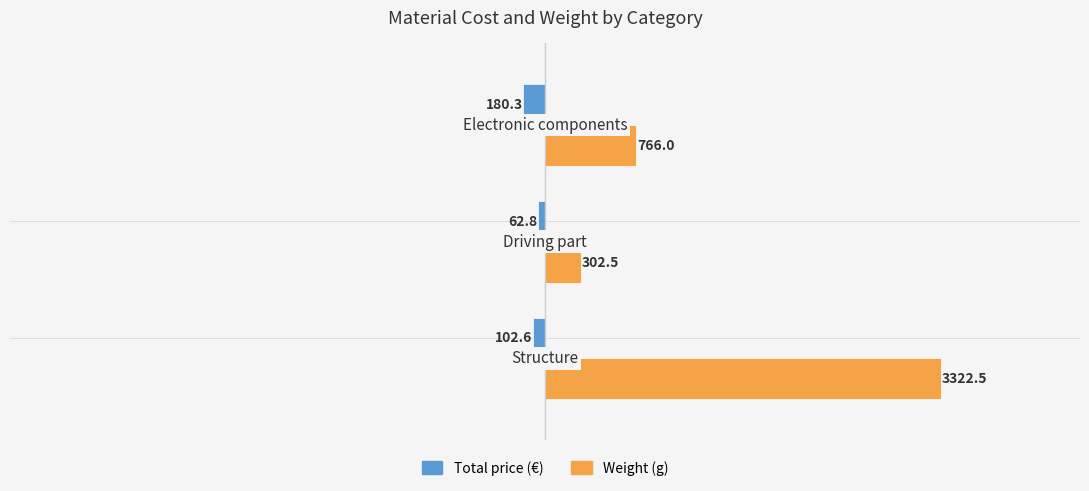

How many categories are shown in the chart?

3